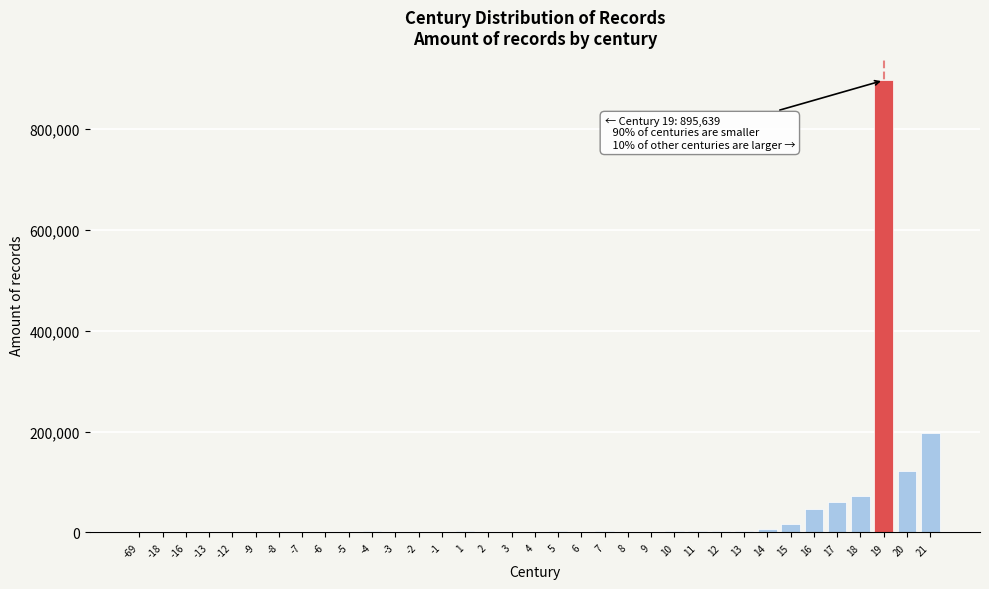

What is the sum of all values?

1465544